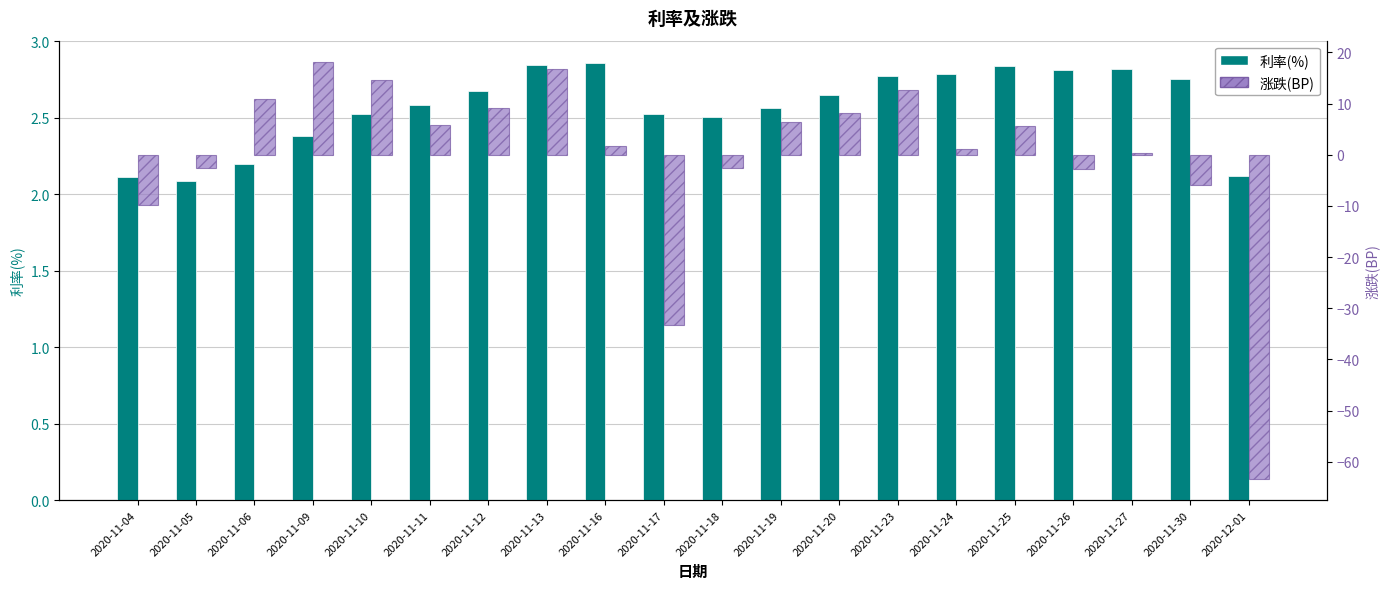

How many bars are there in total?

40